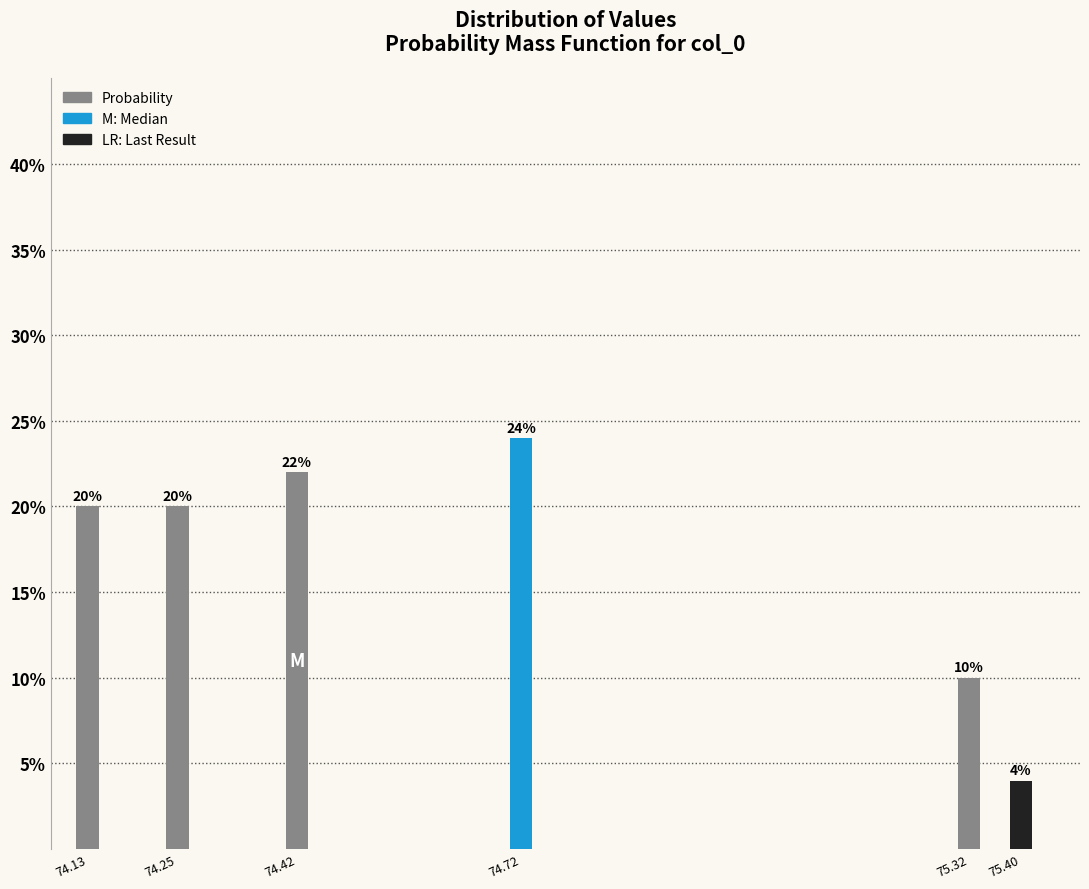

Are the bars horizontal?

No